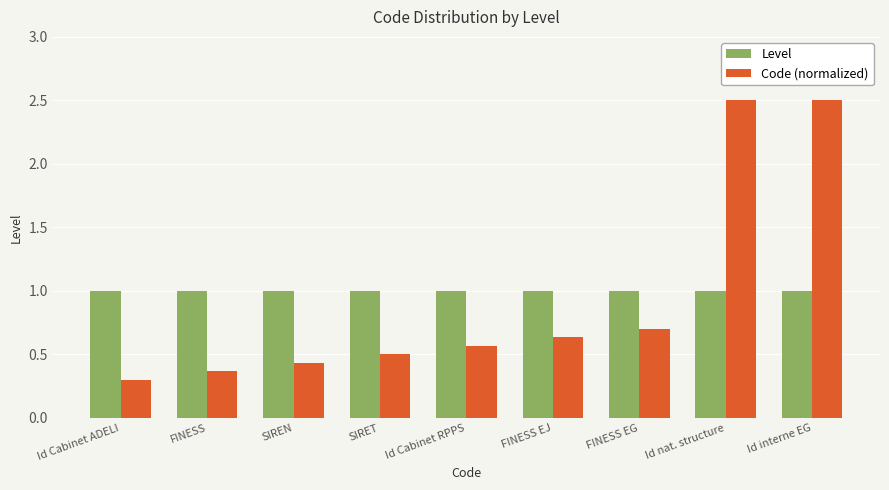

Is the value of Level at FINESS greater than the value of Code (normalized) at FINESS EG?

Yes